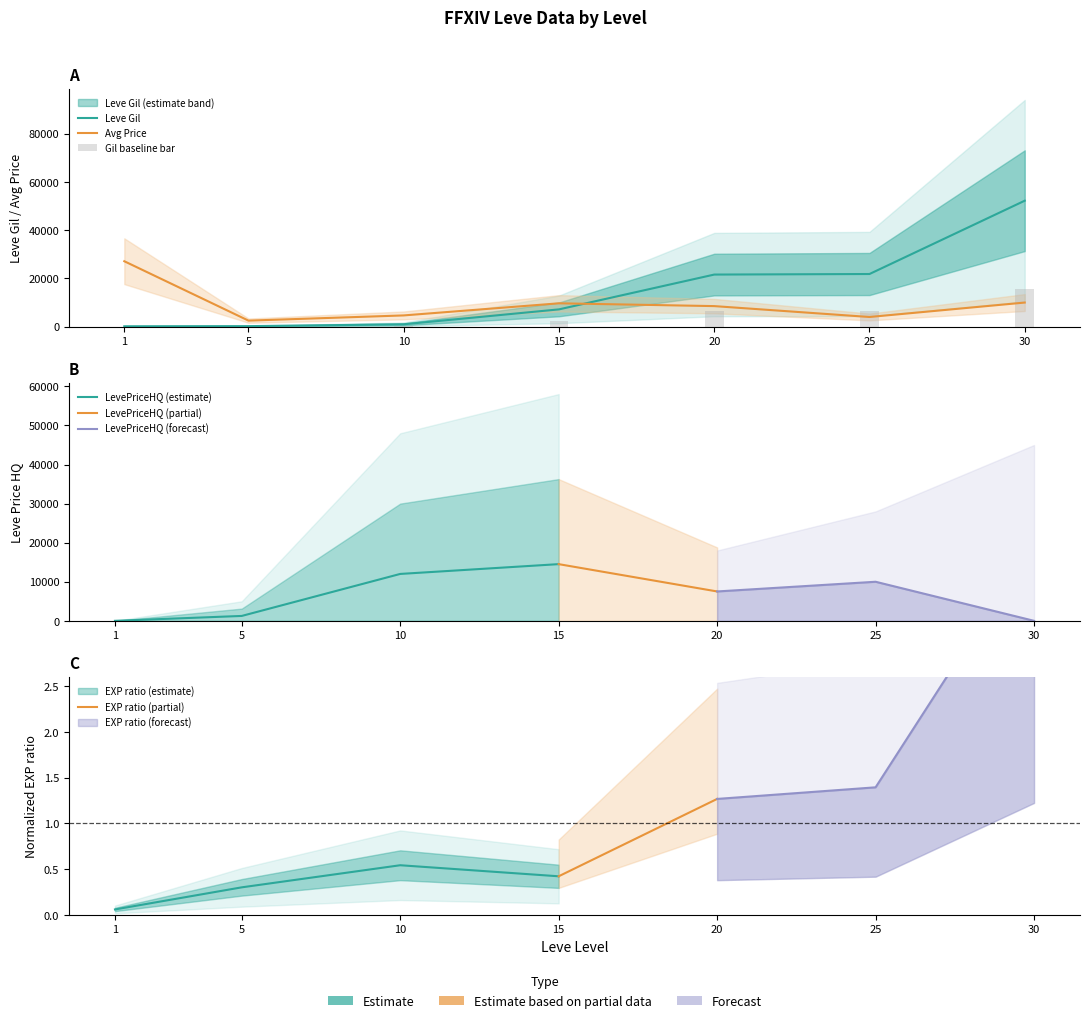

Which series changed the most between 5 and 25?

Leve Gil